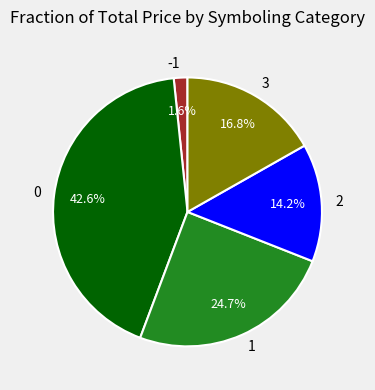

Which category has the smallest portion of the pie?

-1